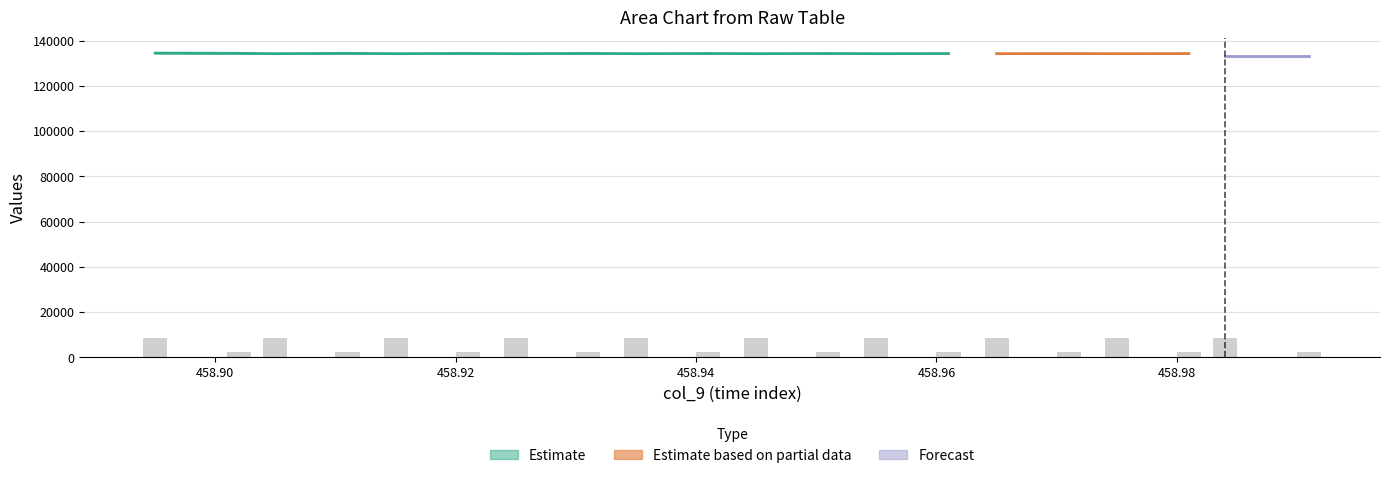

How many bars are there in each group?

6